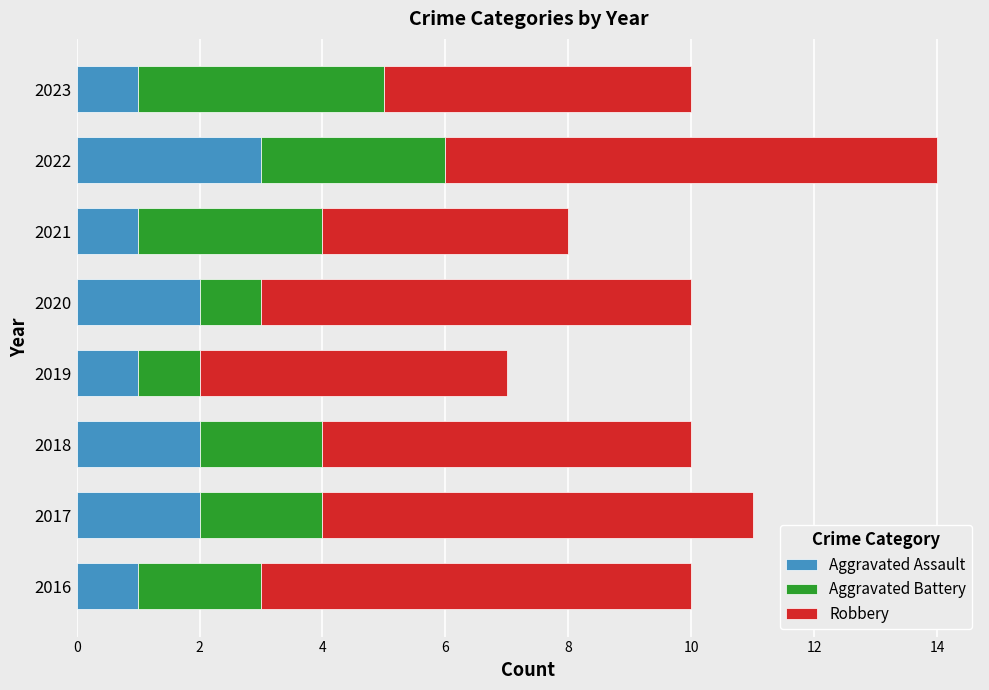

What is the total value across all series at 2020?

10